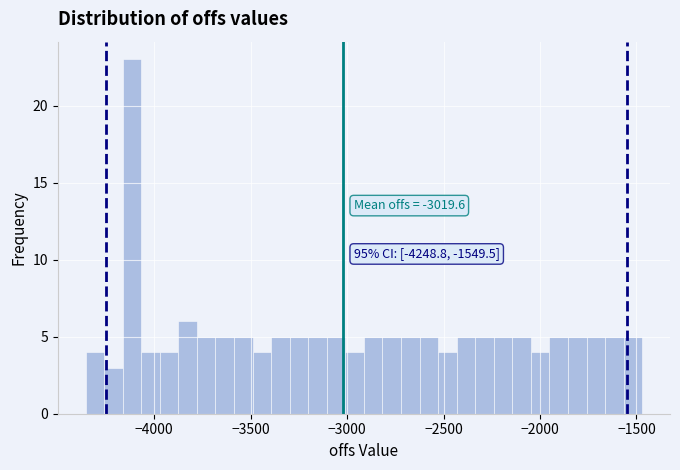

Around what value on the x-axis is the tallest bar? Give the approximate position of its centre, as read against the axis.

-4100